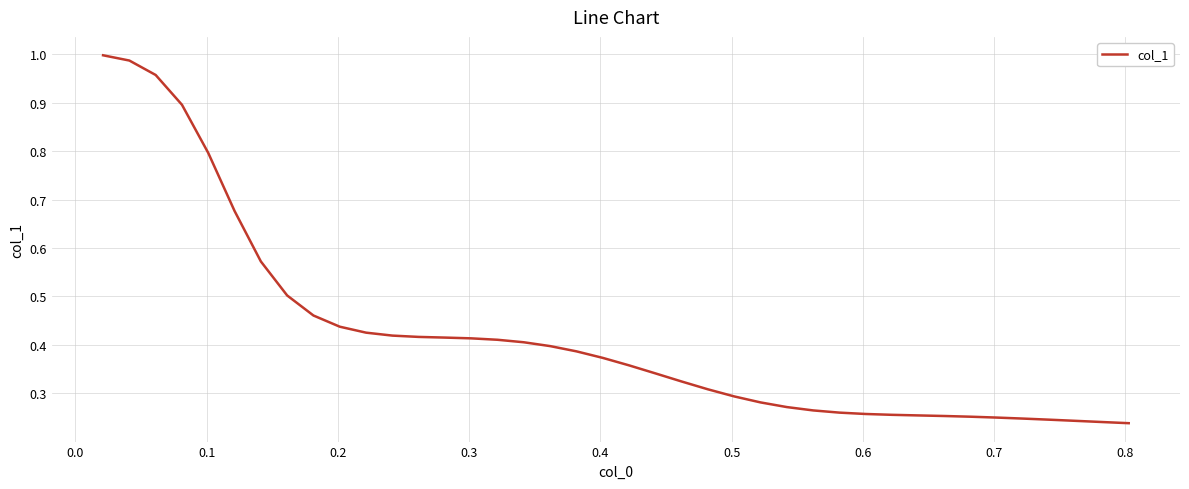

What is the difference between the maximum and minimum values?

0.8